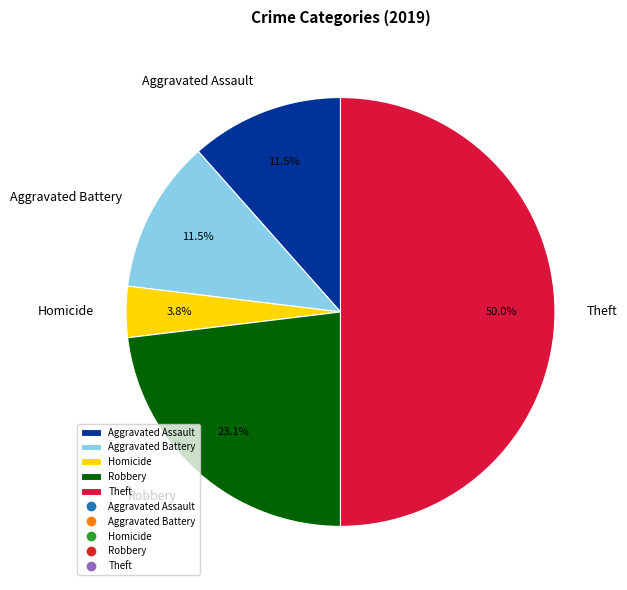

How many slices are in this pie chart?

5